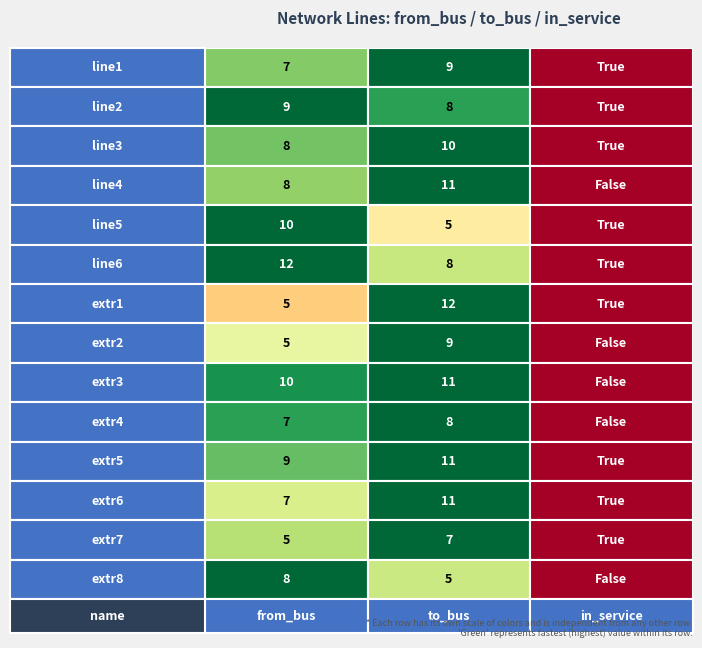

Count the extr8 values in the range 0 to 8.

3